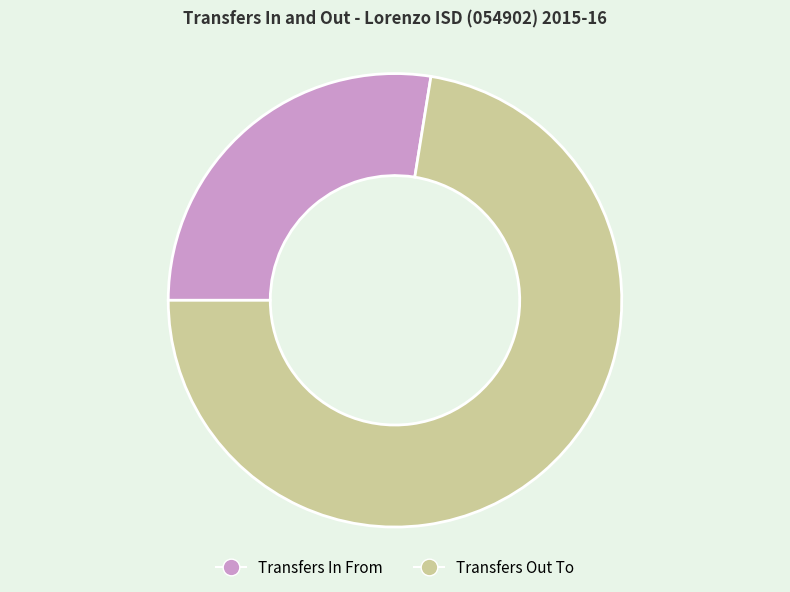

Do Transfers In From and Transfers Out To together represent more than half of the pie?

Yes